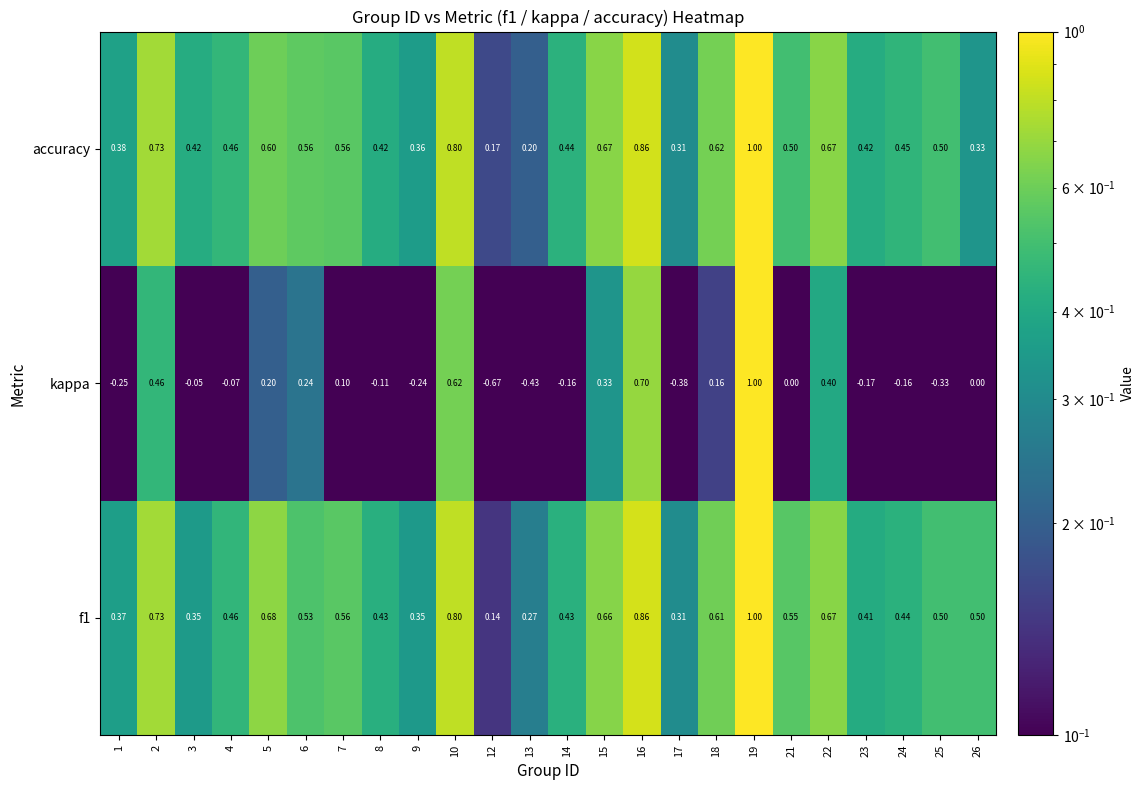

Which series has the widest spread of values?

kappa